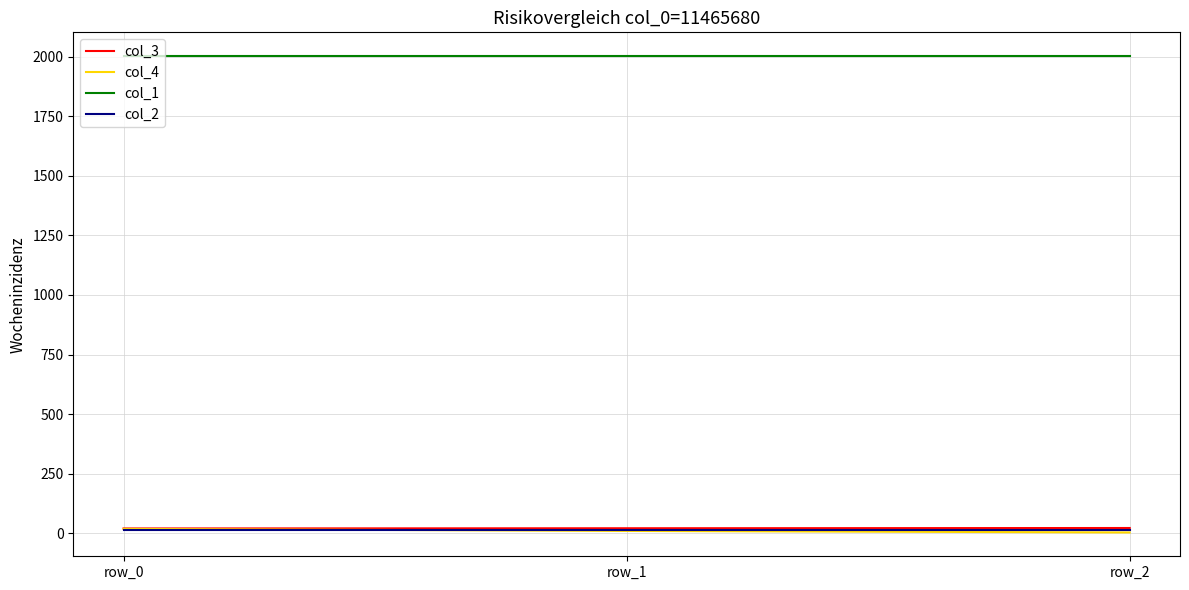

Where does the col_4 series first go above 9?

row_0